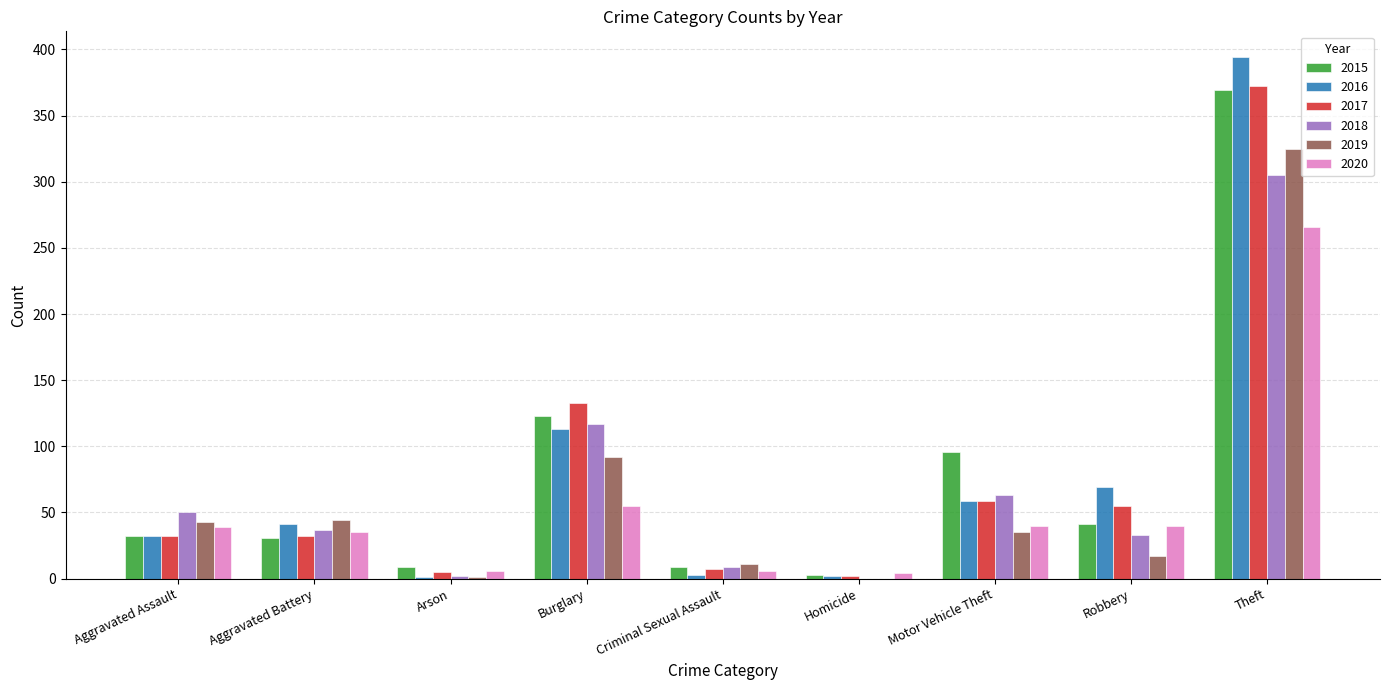

At which label does 2015 reach its peak?

Theft